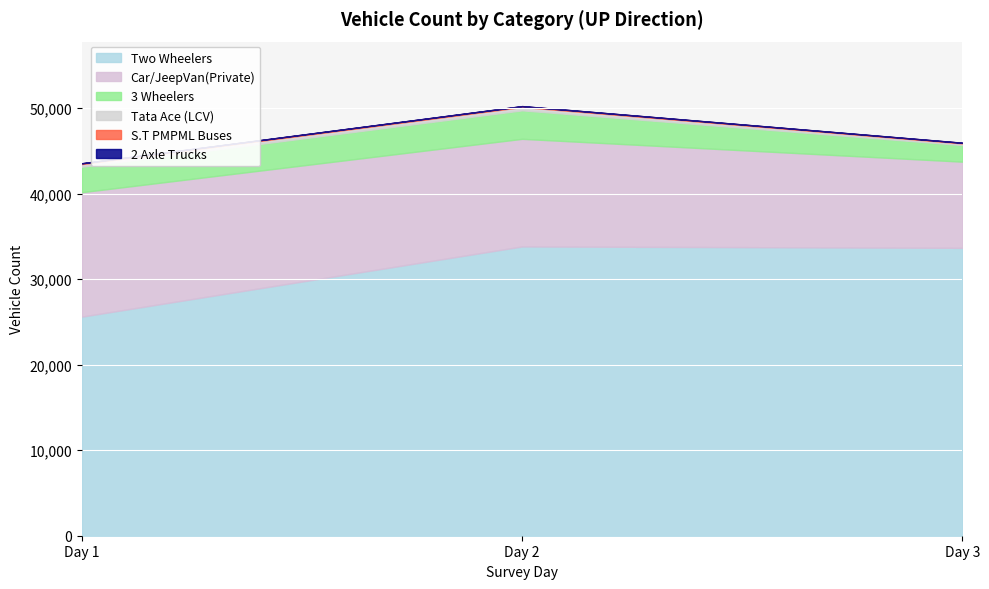

Between Day 3 and Day 1, which is larger?

Day 3